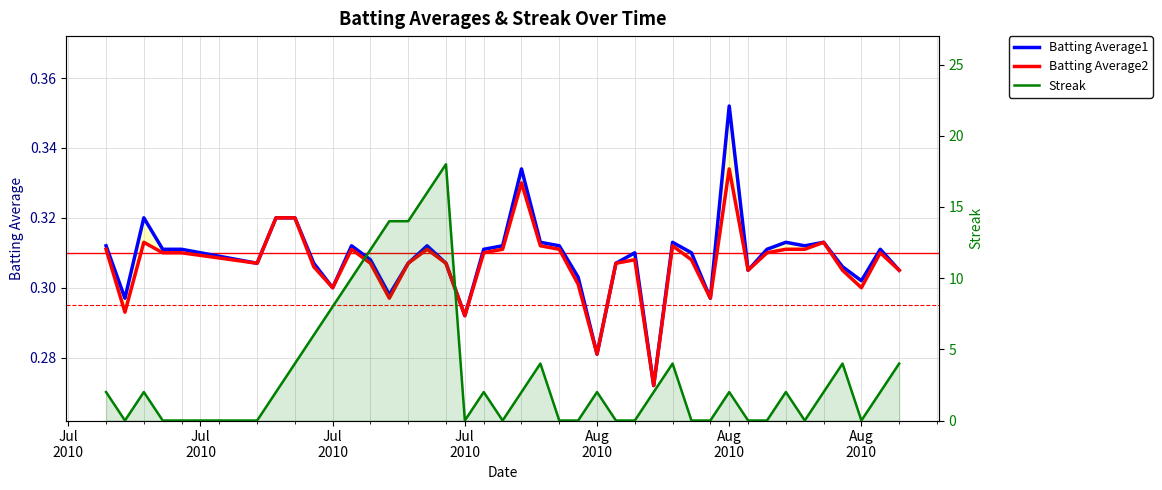

Reading left to right, transcribe all the data shown in this chart.

Batting Average1: 0.3	0.3	0.3	0.3	0.3	0.3	0.3	0.3	0.3	0.3	0.3	0.3	0.3	0.3	0.3	0.3	0.3	0.3	0.3	0.3	0.3	0.3	0.3	0.3	0.3	0.3	0.3	0.3	0.3	0.3	0.4	0.3	0.3	0.3	0.3	0.3	0.3	0.3	0.3	0.3
Batting Average2: 0.3	0.3	0.3	0.3	0.3	0.3	0.3	0.3	0.3	0.3	0.3	0.3	0.3	0.3	0.3	0.3	0.3	0.3	0.3	0.3	0.3	0.3	0.3	0.3	0.3	0.3	0.3	0.3	0.3	0.3	0.3	0.3	0.3	0.3	0.3	0.3	0.3	0.3	0.3	0.3
Streak: 2.0	0.0	2.0	0.0	0.0	0.0	2.0	4.0	6.0	8.0	10.0	12.0	14.0	14.0	16.0	18.0	0.0	2.0	0.0	2.0	4.0	0.0	0.0	2.0	0.0	0.0	2.0	4.0	0.0	0.0	2.0	0.0	0.0	2.0	0.0	2.0	4.0	0.0	2.0	4.0